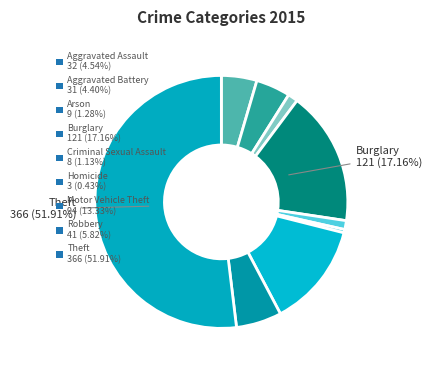

Count the number of slices in the pie.

9